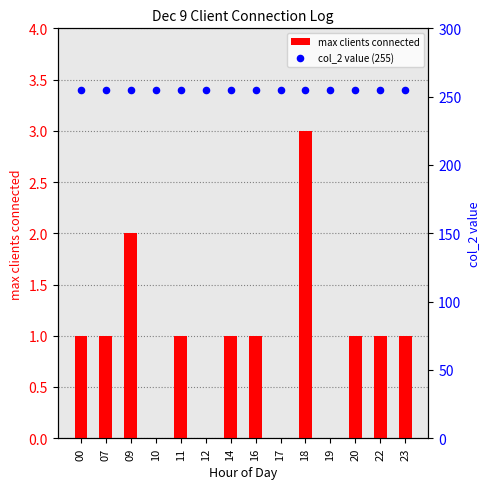

Which series has the largest total across all categories?

col_2 value (255)